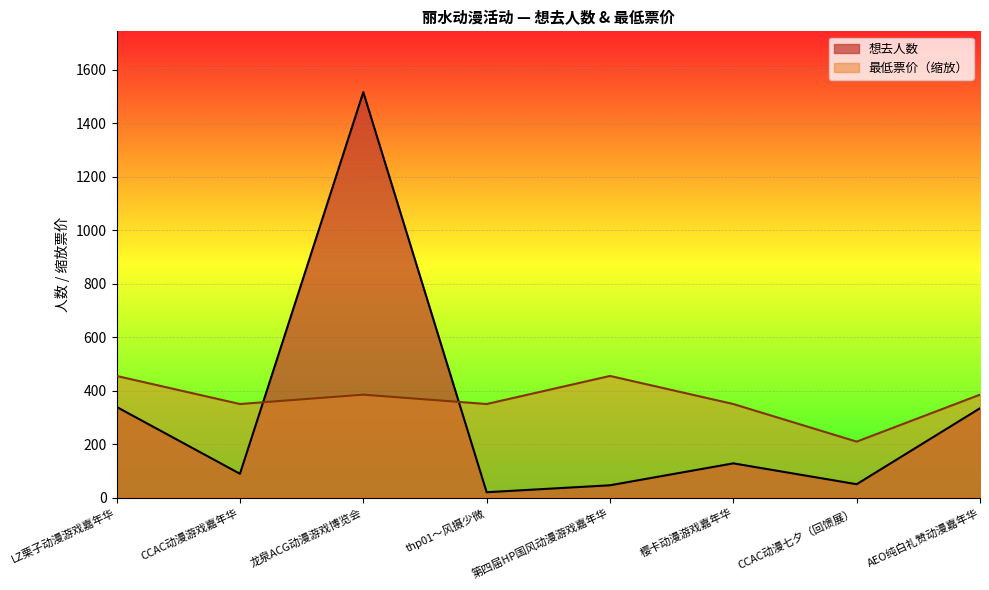

How many data points does each series have?

8